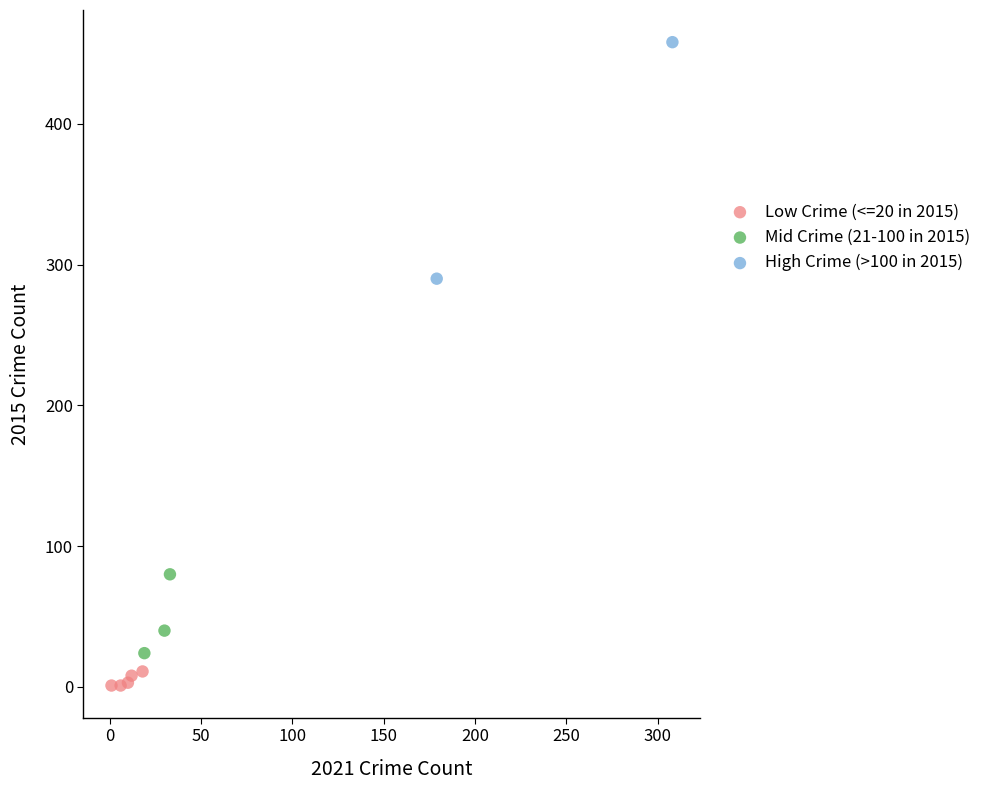

Which series has the widest spread of Y values?

High Crime (>100 in 2015)